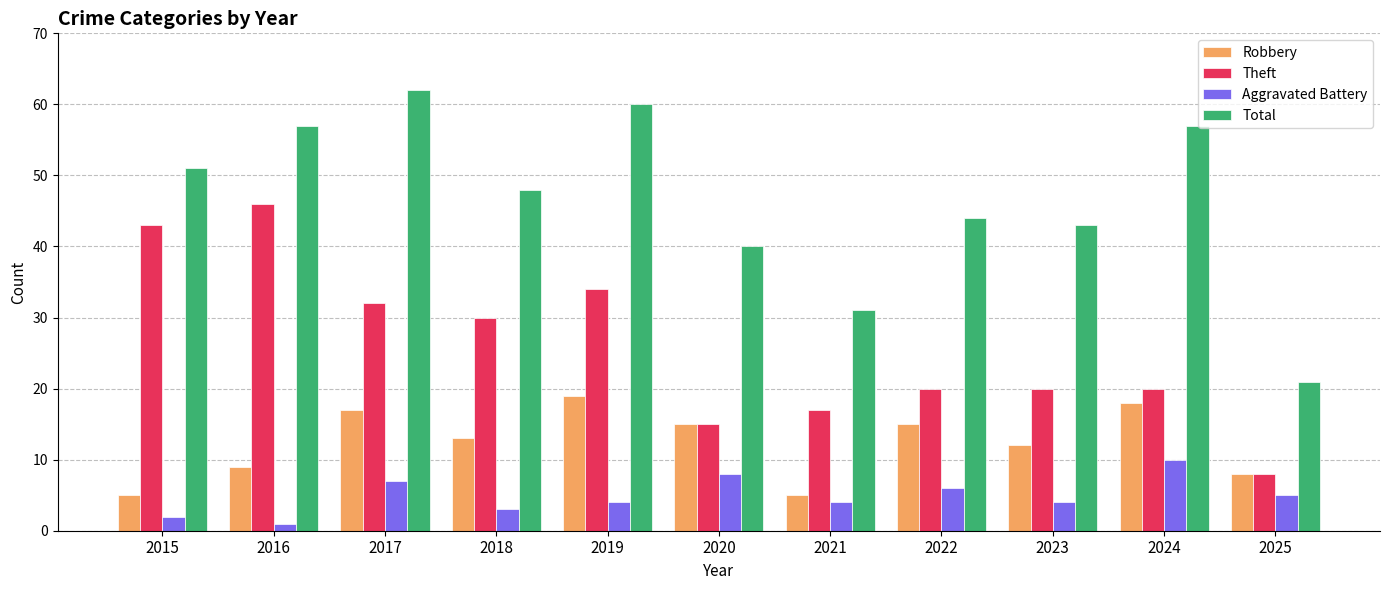

At which label is Theft closest to 27?

2018